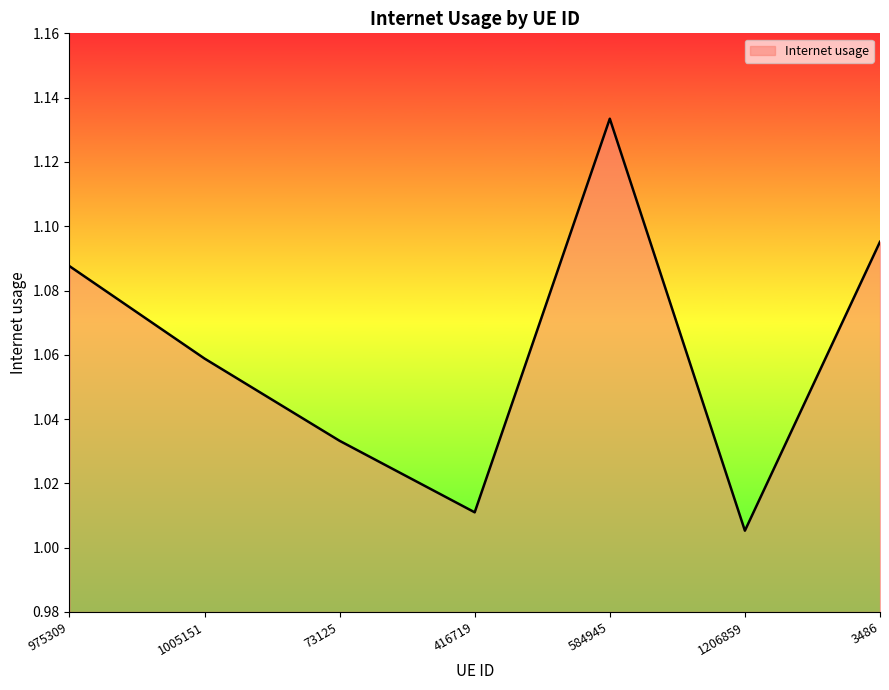

List the labels in order of value, smallest first.

1206859, 416719, 73125, 1005151, 975309, 3486, 584945